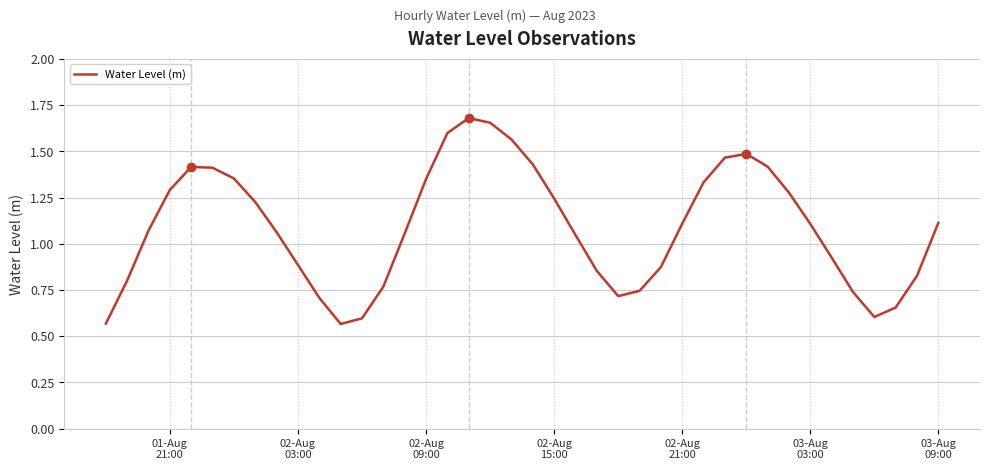

Does the chart have visible grid lines?

Yes